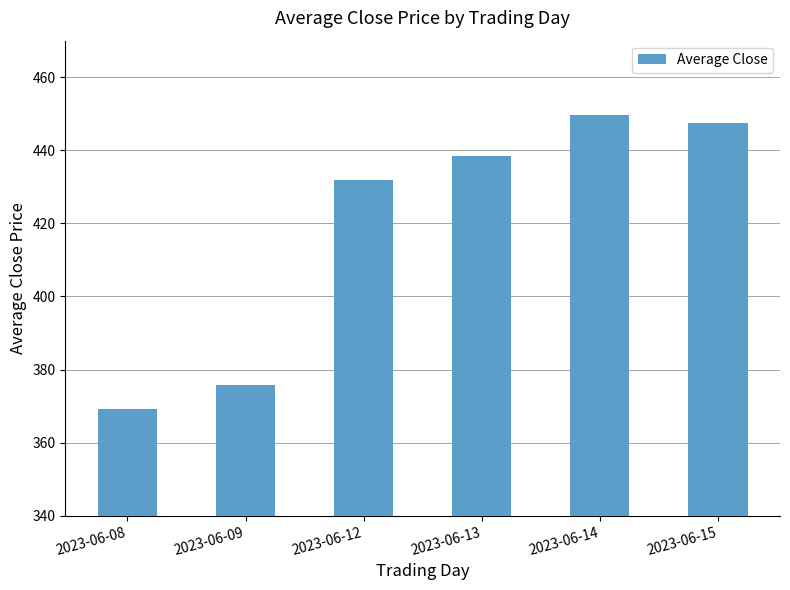

Rank the categories by value from lowest to highest.

2023-06-08, 2023-06-09, 2023-06-12, 2023-06-13, 2023-06-15, 2023-06-14